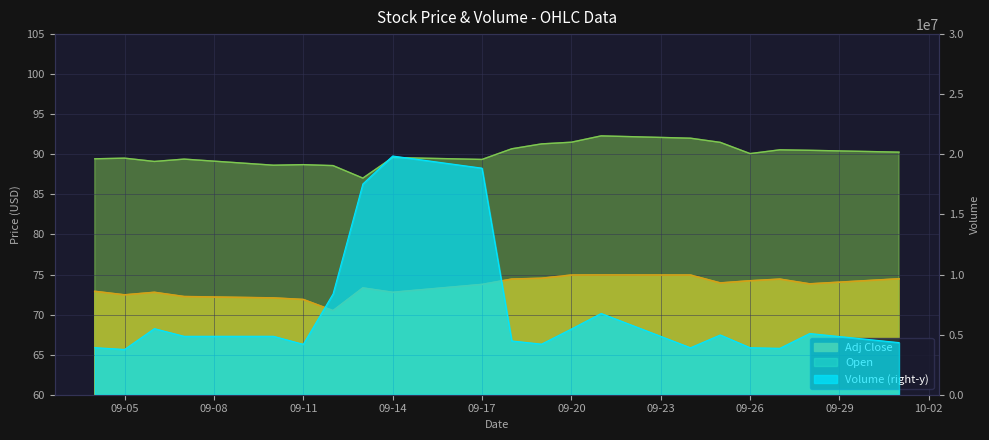

At which category does Open reach its first local peak?

09-05